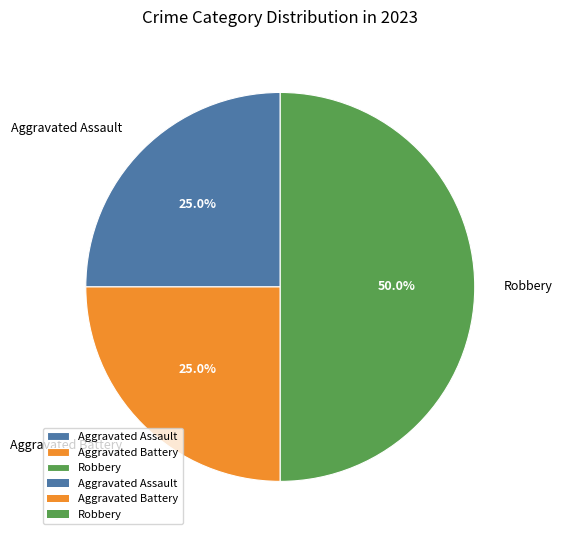

To the nearest percent, what is the average slice percentage?

33%